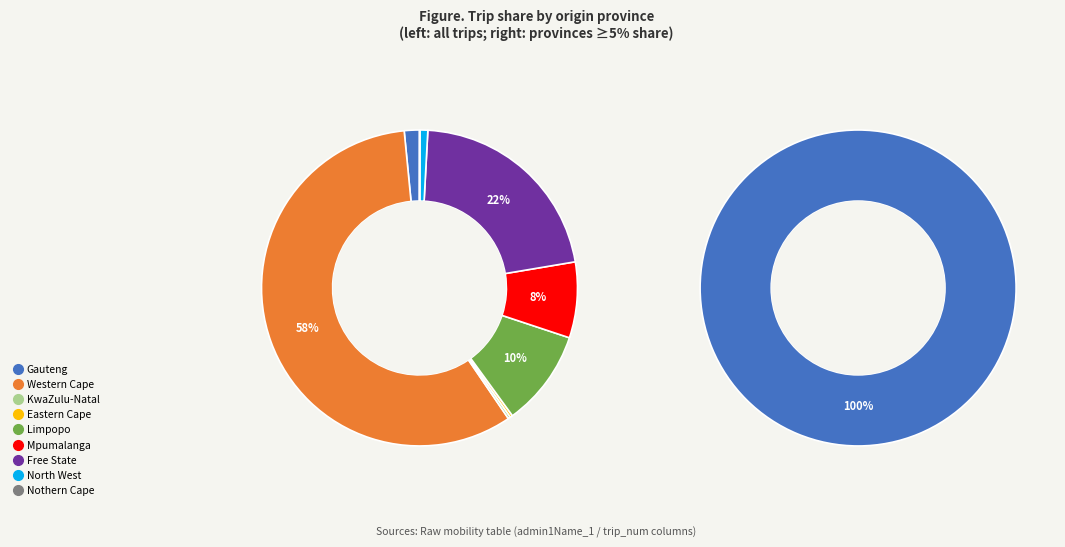

What percentage do Eastern Cape and Eastern Cape together represent?

0.1%